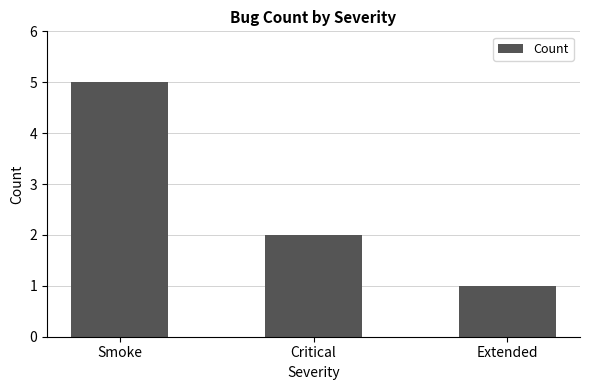

What is the label of the 2nd bar from the left?

Critical